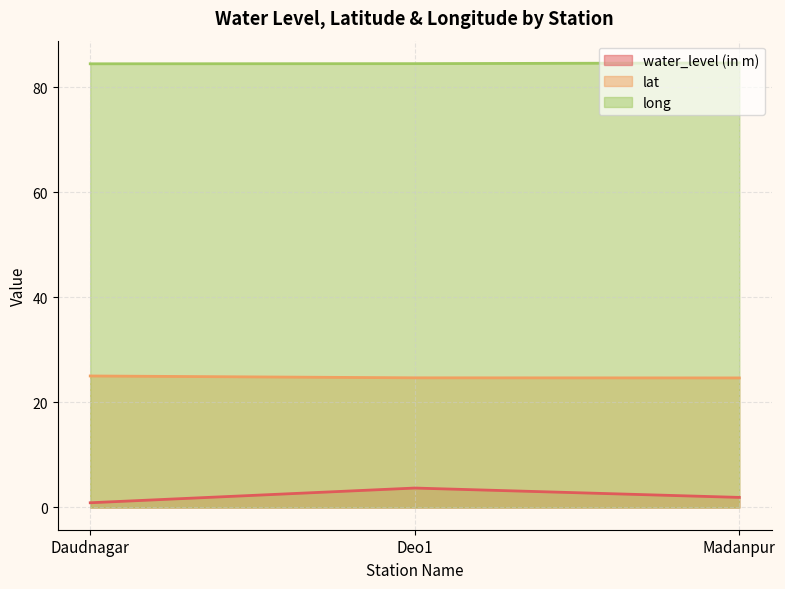

How many water_level (in m) values are between 0 and 3?

2